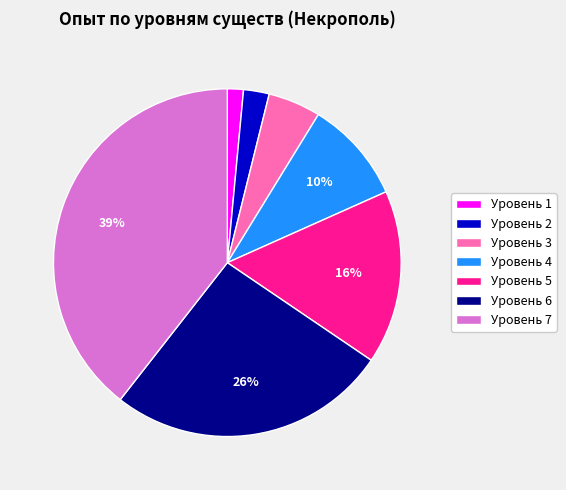

The Уровень 4 slice represents 10% of the pie. True or false?

True